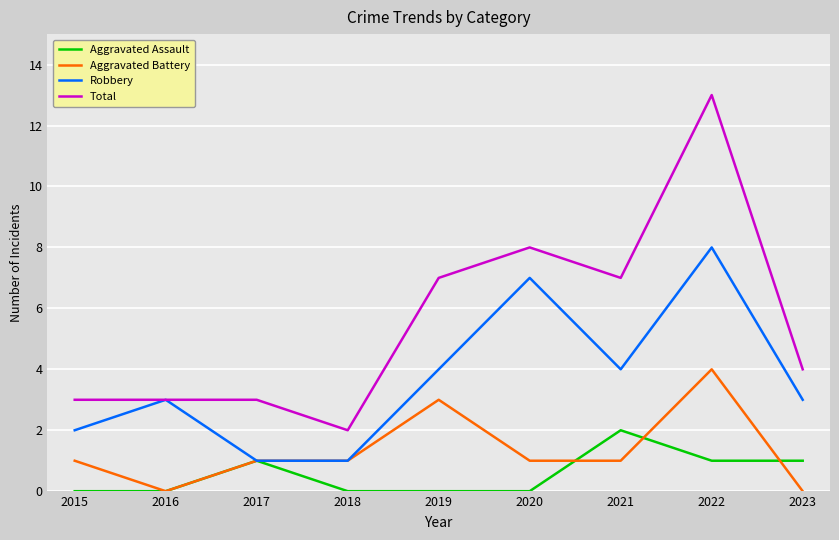

At which category is the sum across all series the highest?

2022